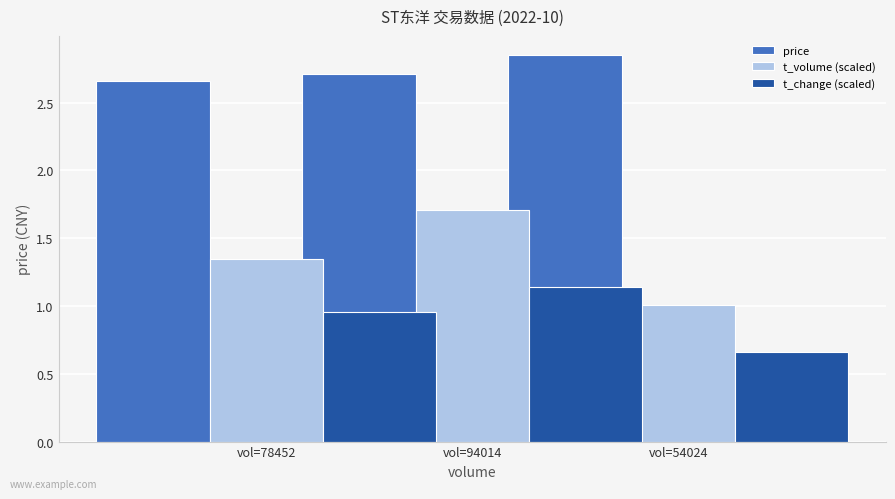

Reading left to right, extract all data points from this chart.

price: 2.7	2.7	2.9
t_volume (scaled): 1.3	1.7	1.0
t_change (scaled): 1.0	1.1	0.7